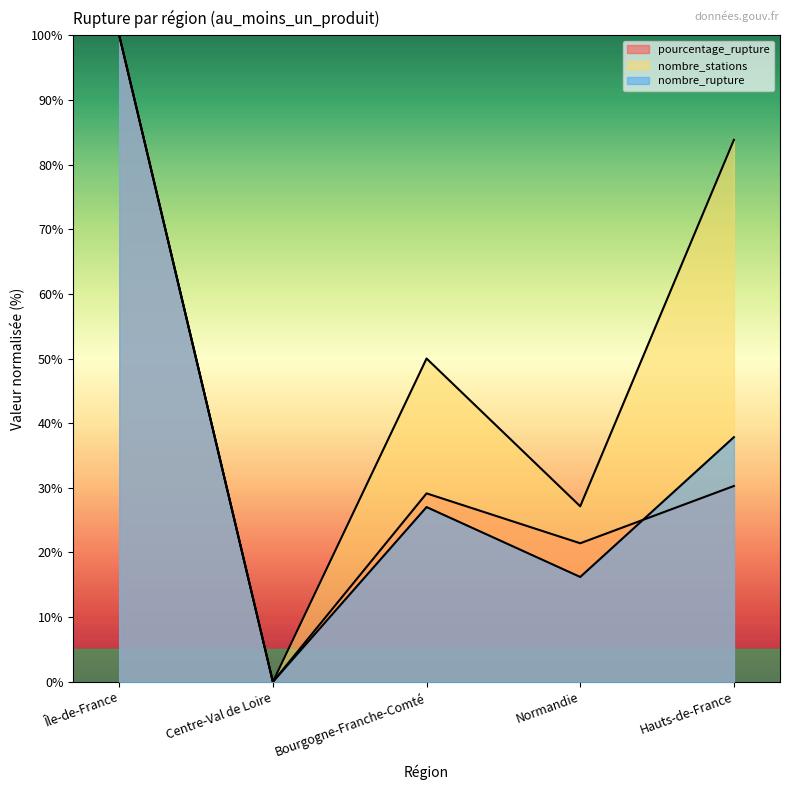

The pourcentage_rupture series shows 7.0 at Bourgogne-Franche-Comté. True or false?

False